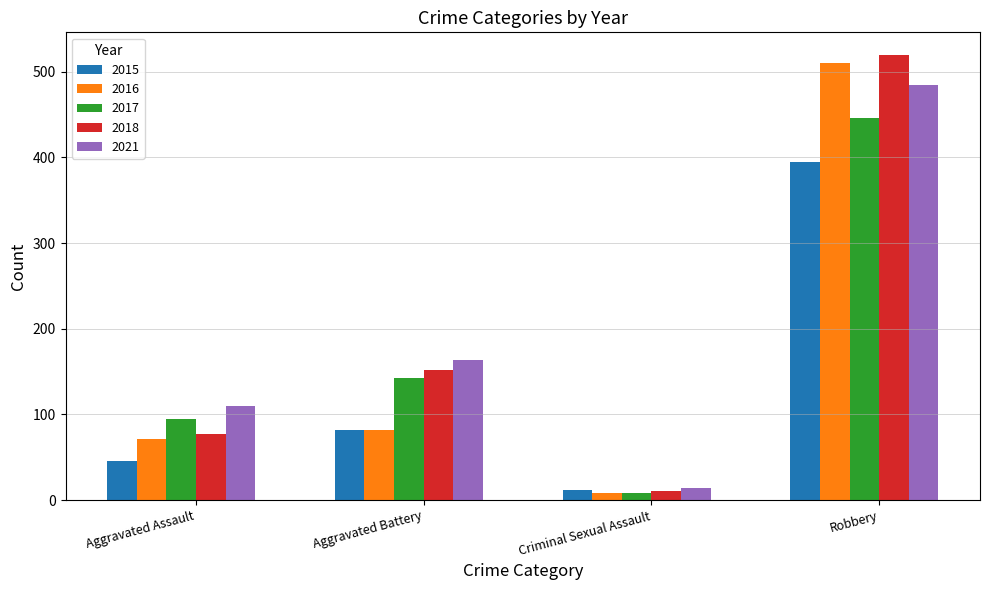

Reading left to right, what are all the values shown in this chart?

2015: Aggravated Assault=46	Aggravated Battery=82	Criminal Sexual Assault=12	Robbery=395
2016: Aggravated Assault=71	Aggravated Battery=82	Criminal Sexual Assault=8	Robbery=510
2017: Aggravated Assault=95	Aggravated Battery=142	Criminal Sexual Assault=8	Robbery=446
2018: Aggravated Assault=77	Aggravated Battery=152	Criminal Sexual Assault=11	Robbery=520
2021: Aggravated Assault=110	Aggravated Battery=163	Criminal Sexual Assault=14	Robbery=484